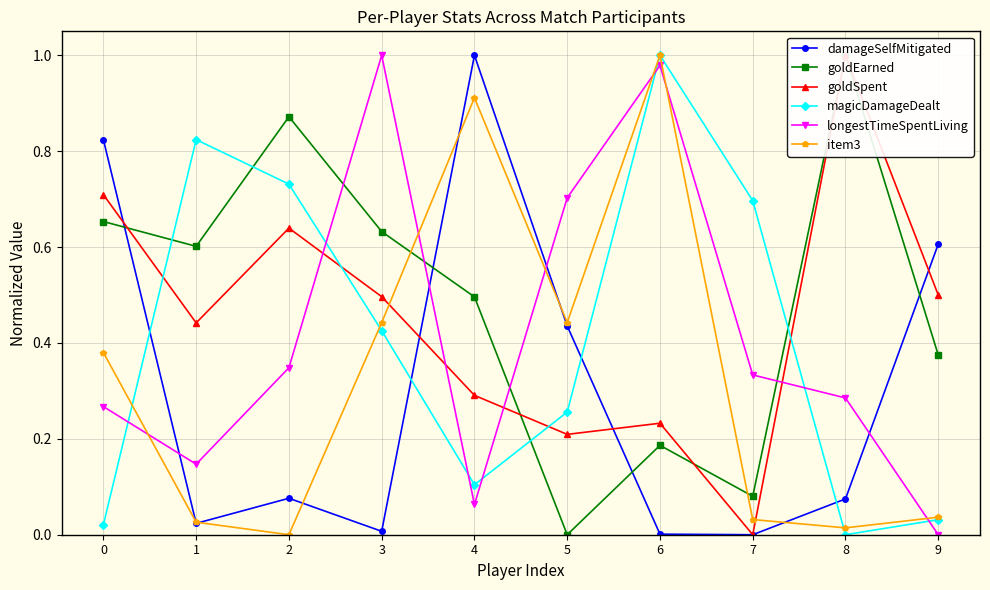

True or false: goldEarned has a value of 1.4 at 2.

False